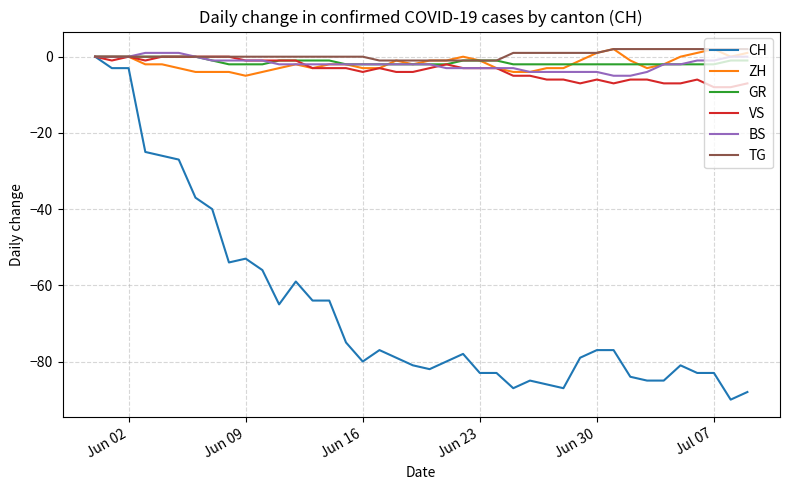

What is the minimum value shown in the chart?

-90